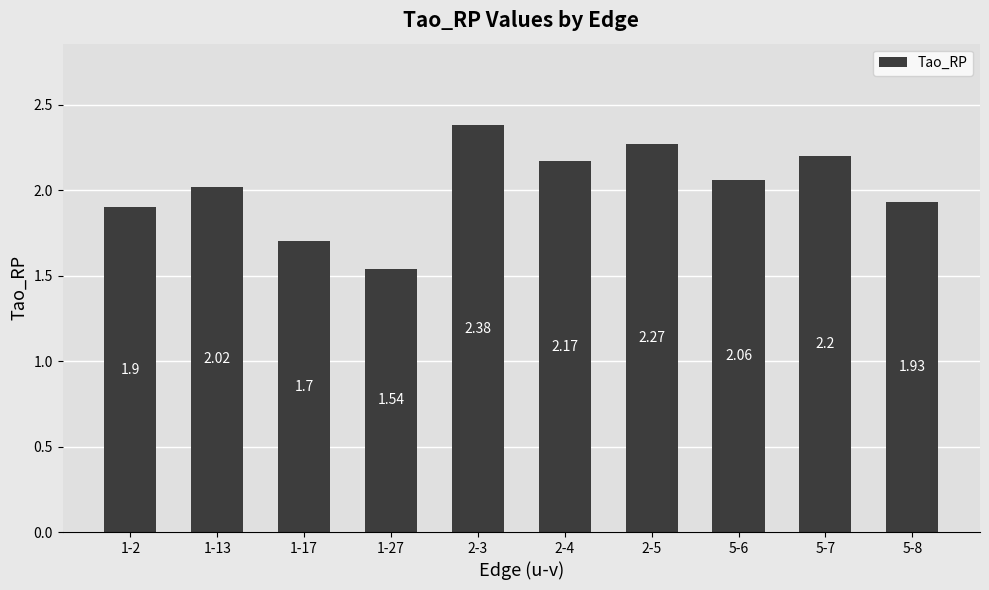

What is the value of the 10th bar from the left?

1.9